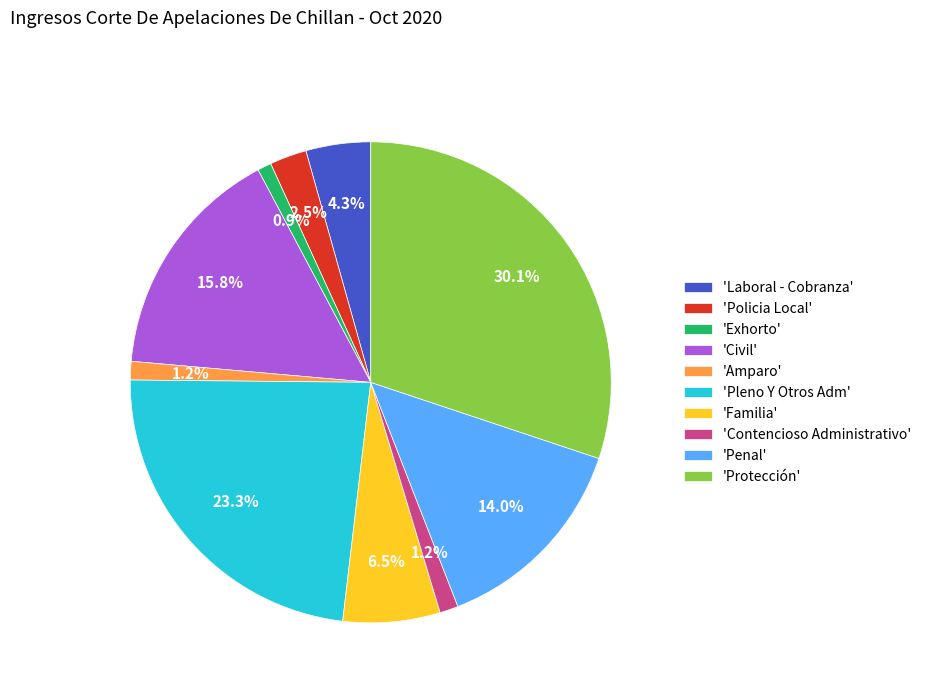

Which slice is the largest?

'Protección'